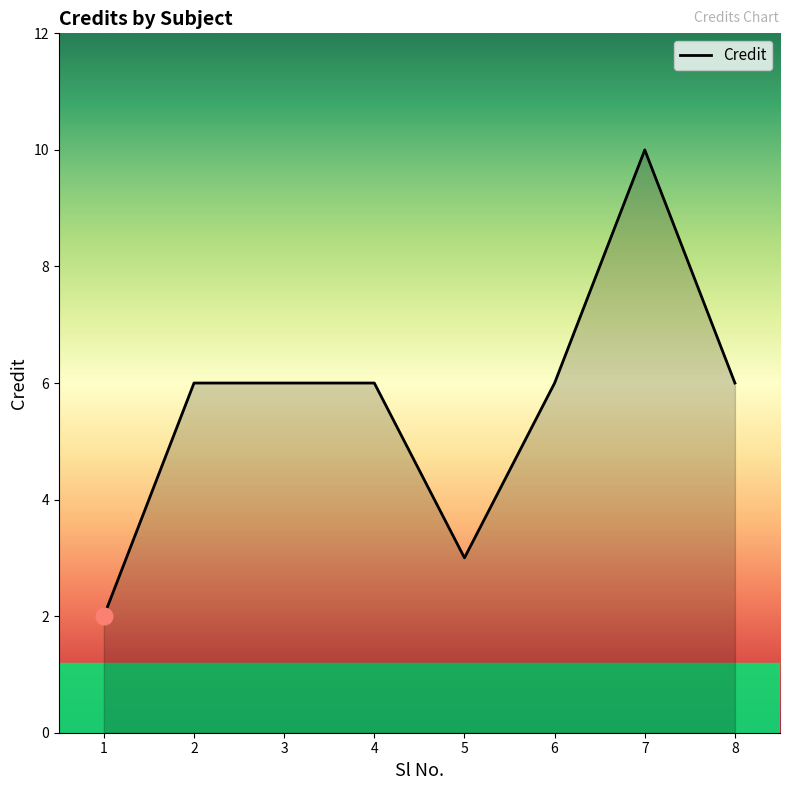

How many lines are shown in the chart?

1